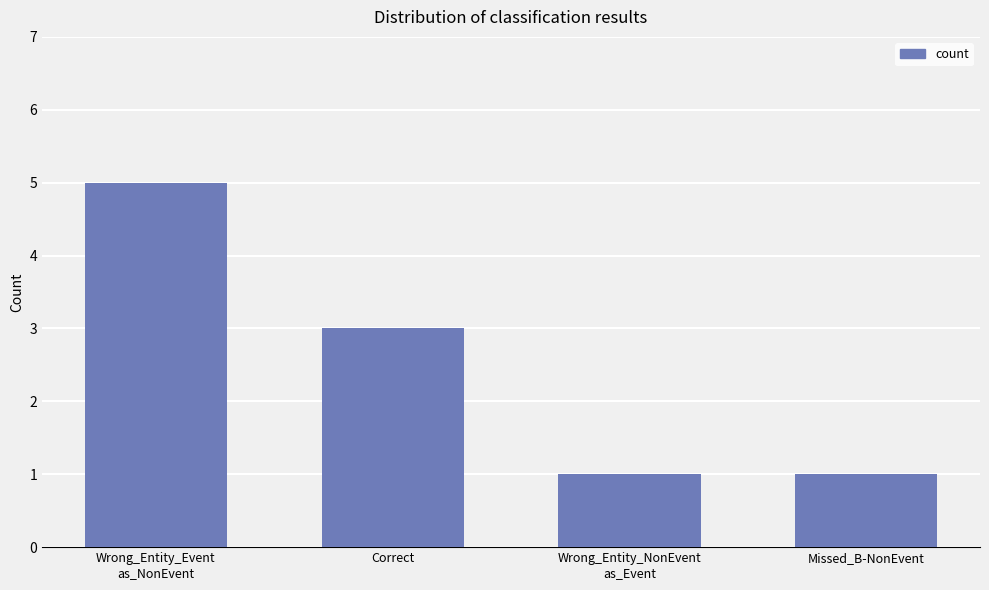

What is the difference between the maximum and minimum values?

4